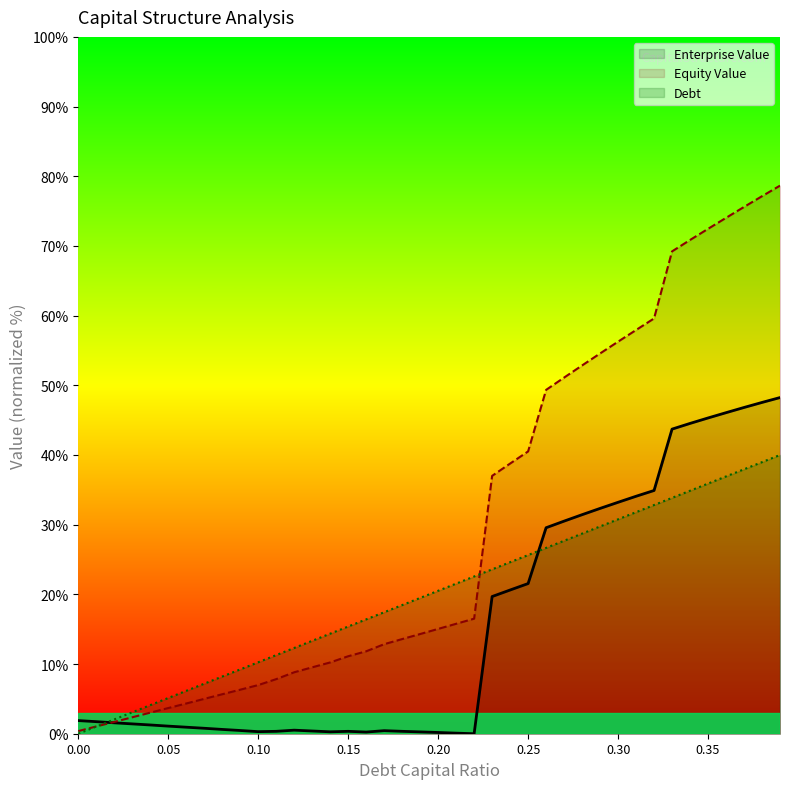

What is the total value across all series at 0.07?

13.0